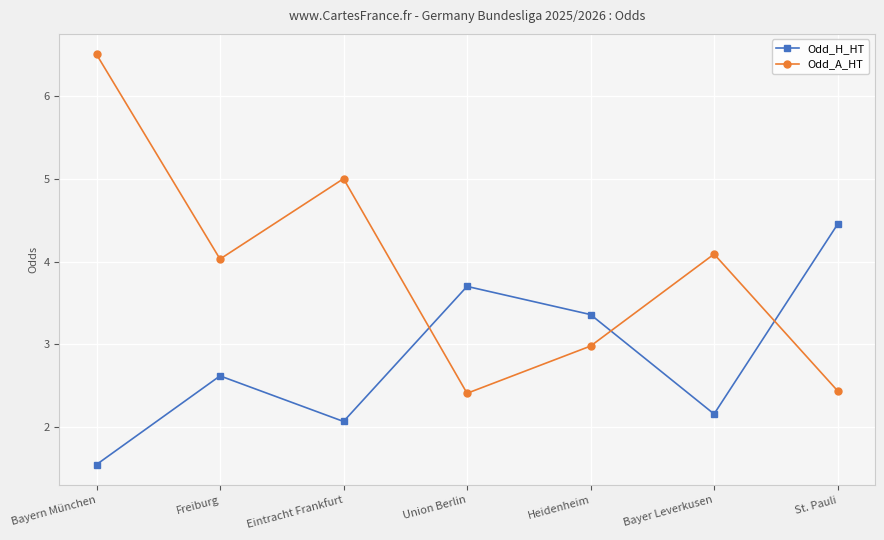

What is the difference between the second highest and second lowest values in the Odd_H_HT series?

1.6